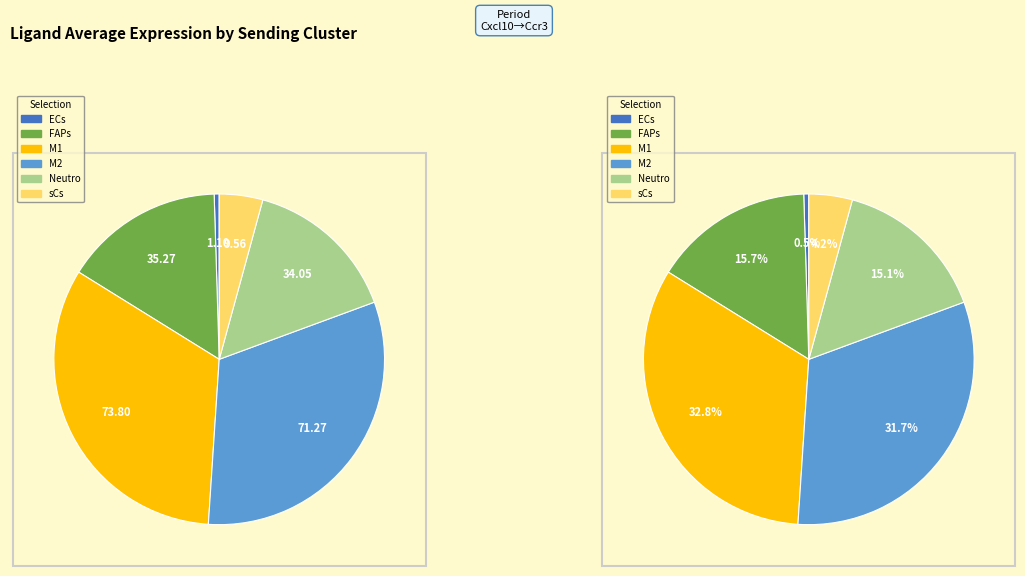

The FAPs slice represents 10% of the pie. True or false?

False